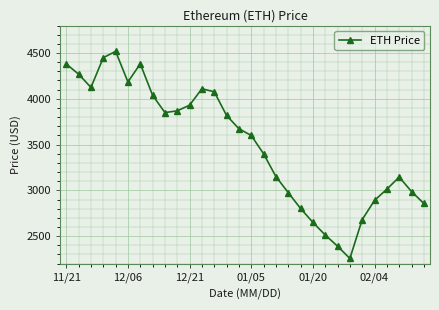

What is the sum of all values?

104982.7